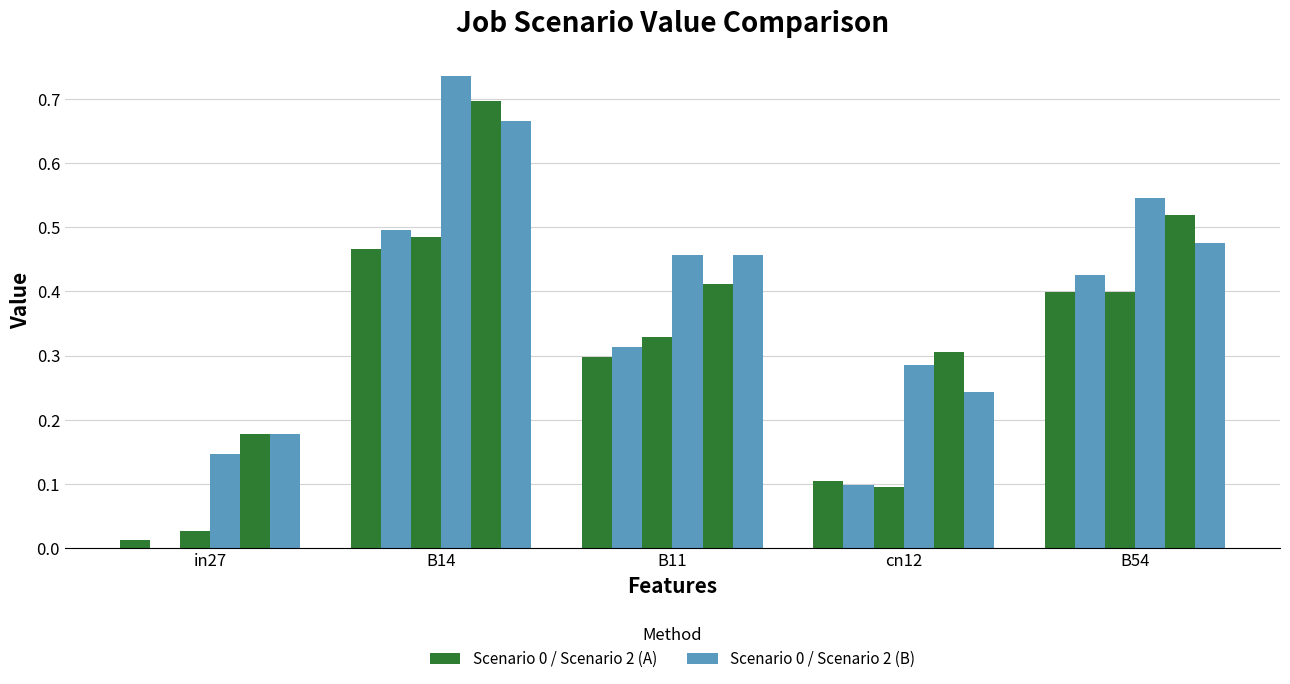

How many distinct data groups are displayed?

6